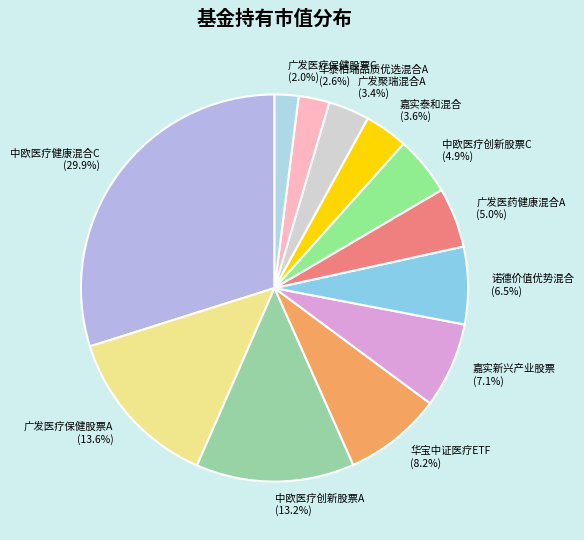

How many segments does this pie chart have?

12